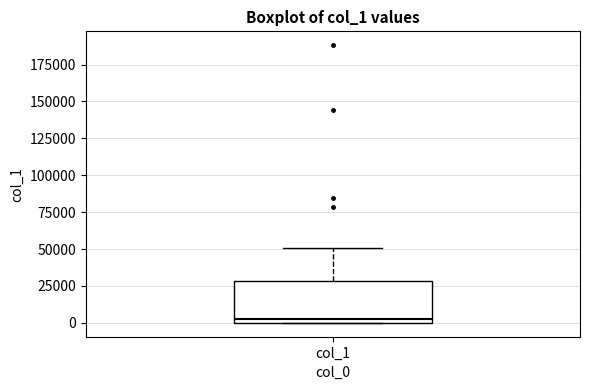

Read this box plot against the y-axis: the position of the median line, the range covered by the box, and the ends of both whiskers. The values are not printed on the chart, so give them approximately, as read against the axis.

median 0 (just above the box's lower edge), box 0 to 30000, whiskers 0 to 50000